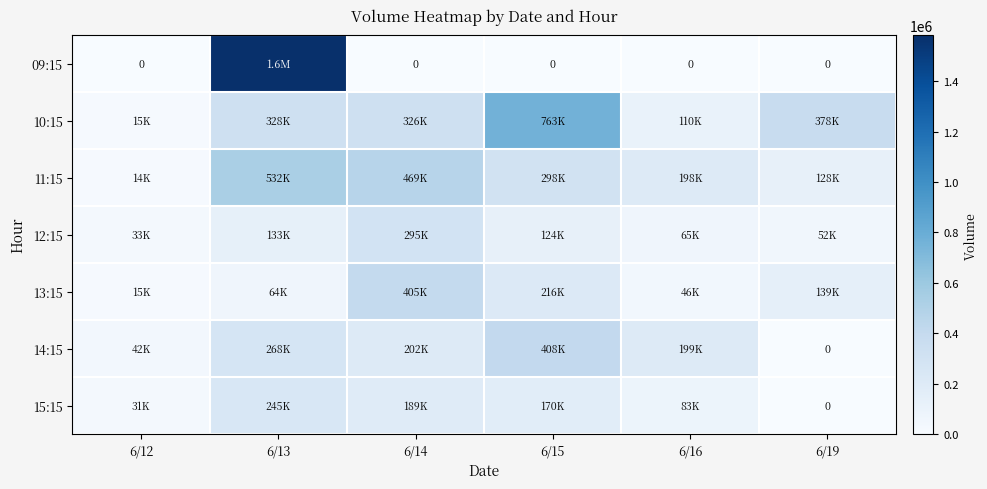

Which series has the largest range (max minus min)?

09:15